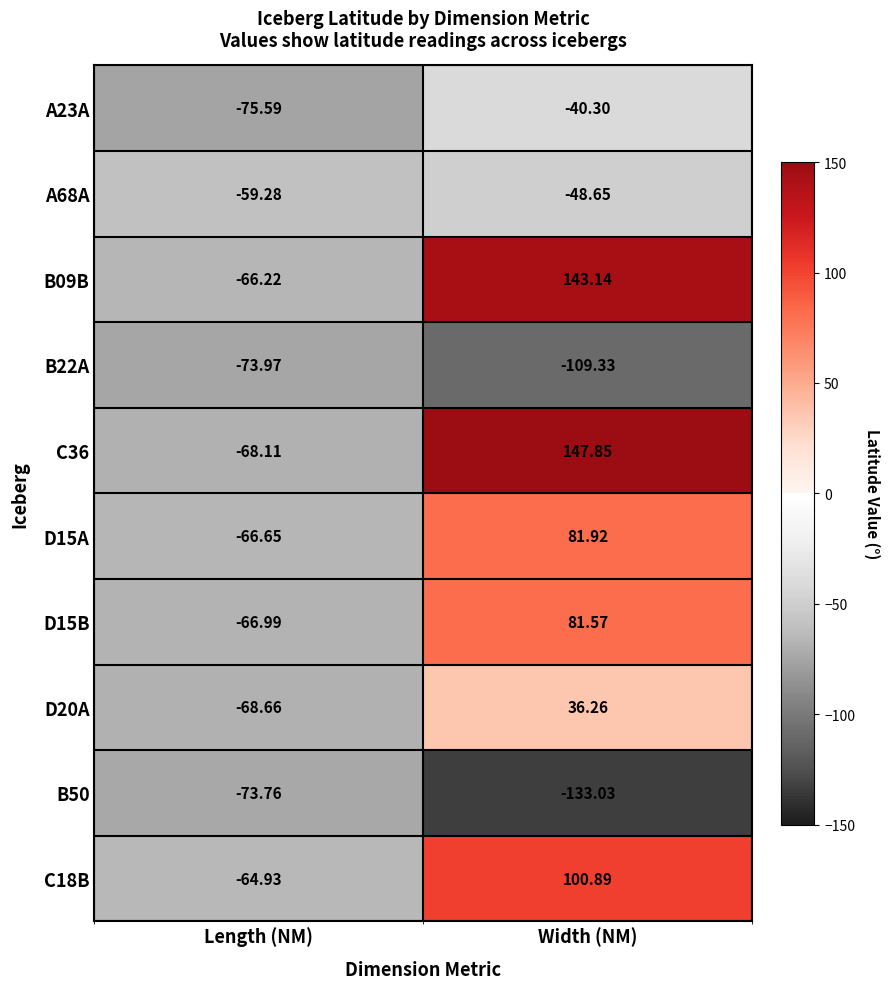

At which category does the chart reach its peak across all series?

Width (NM)